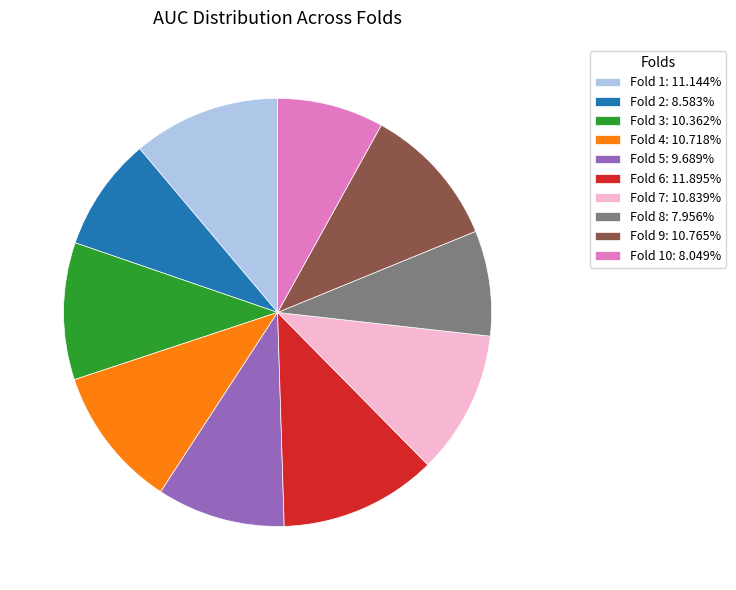

Combined, do Fold 6: 11.895% and Fold 7: 10.839% account for over 50%?

No